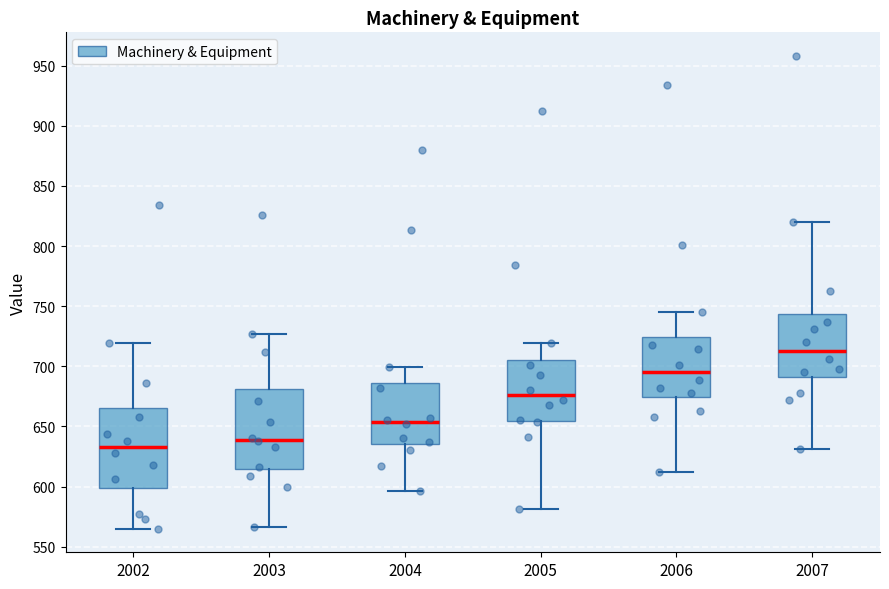

Reading left to right, transcribe this box plot: for each box, give where its median line is, the range the box spans, and where its two whiskers end, as read against the y-axis. The values are not printed on the chart, so give them approximately, as read against the axis.

2002: median 635, box 600 to 665, whiskers 565 to 720
2003: median 640, box 615 to 680, whiskers 565 to 725
2004: median 655, box 635 to 685, whiskers 595 to 700
2005: median 675, box 655 to 705, whiskers 580 to 720
2006: median 695, box 675 to 725, whiskers 610 to 745
2007: median 715, box 690 to 745, whiskers 630 to 820